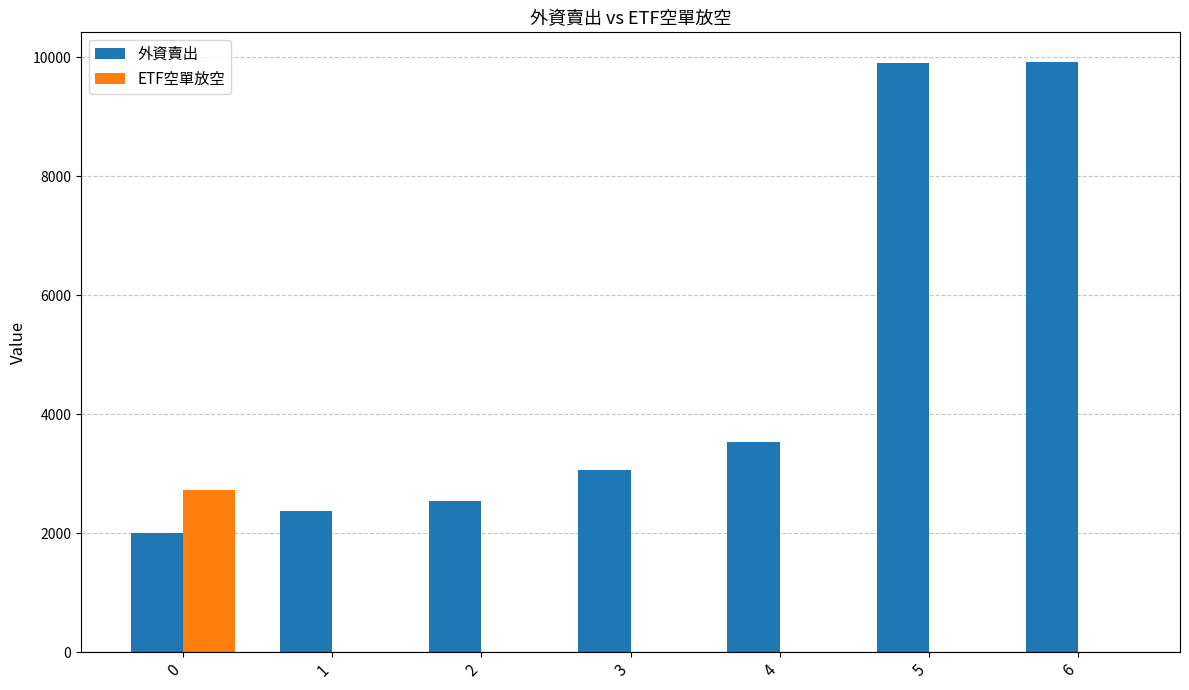

How many data points does each series have?

7